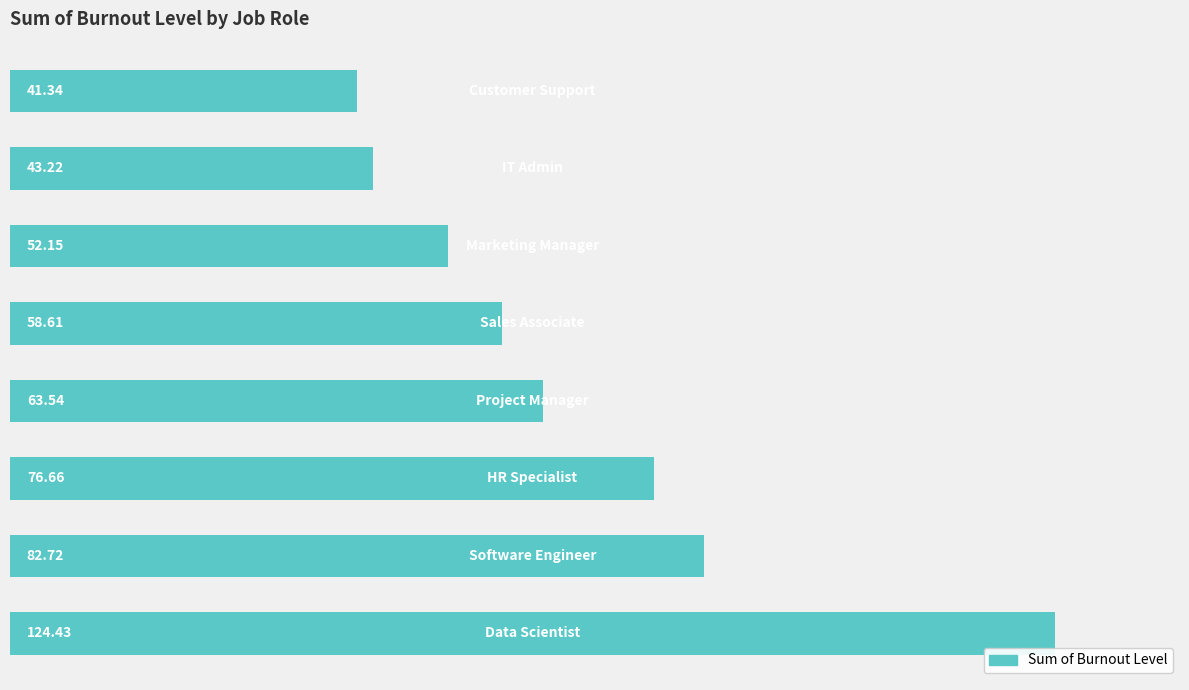

What is the difference between the maximum and minimum values?

83.1